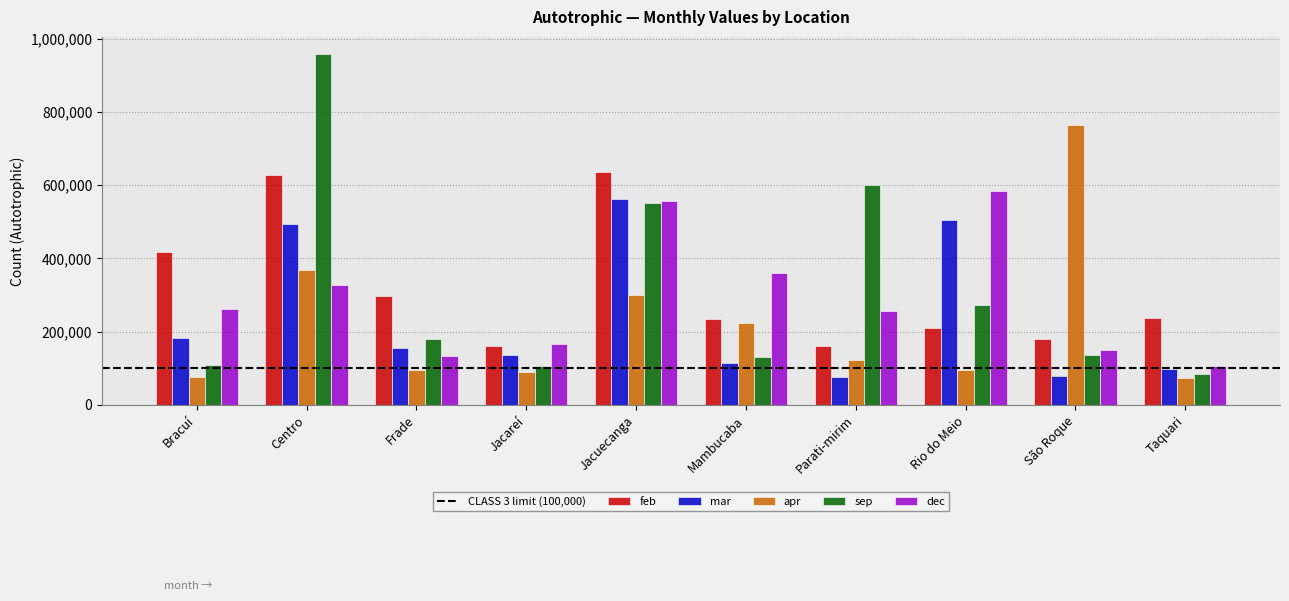

At which label is apr closest to 418130?

Centro